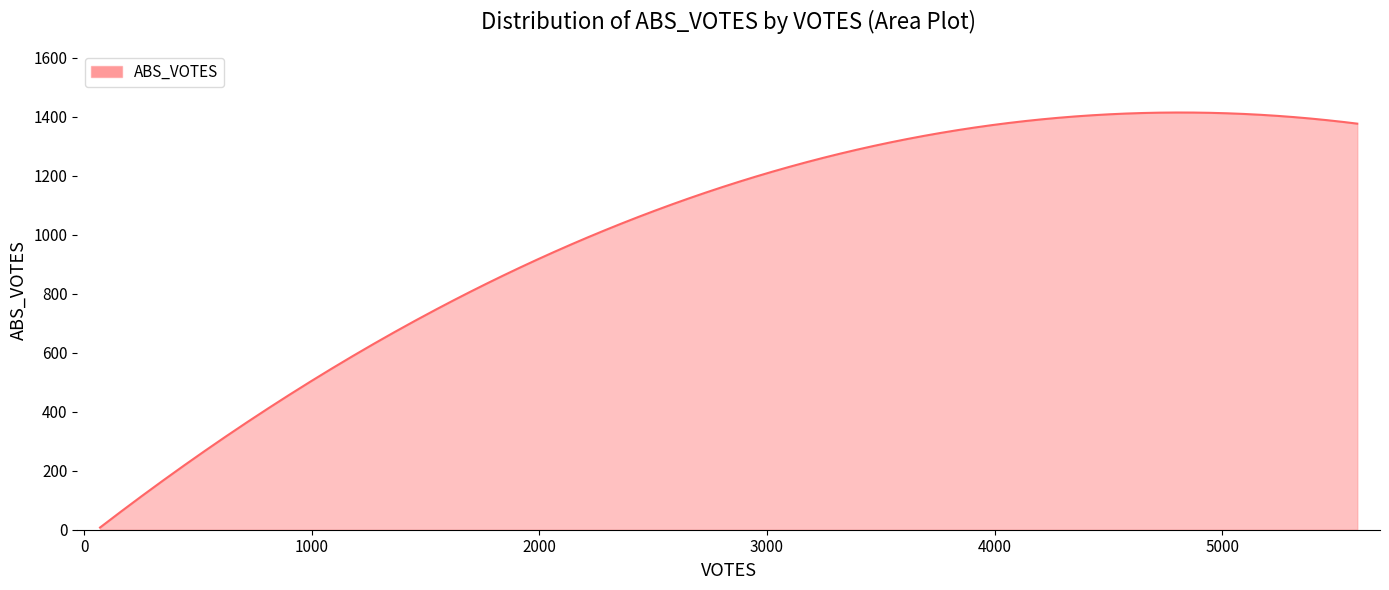

What is the difference between the maximum and minimum values?

1406.3